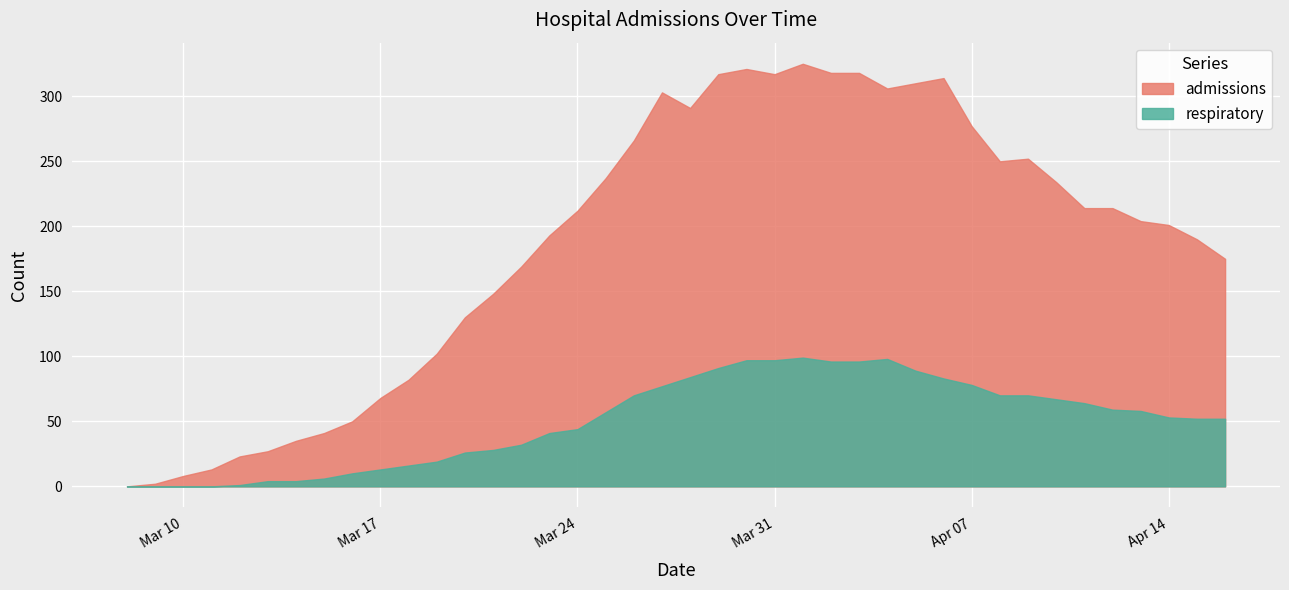

Is the value of respiratory at 2020-03-12 greater than the value of admissions at 2020-04-13?

No